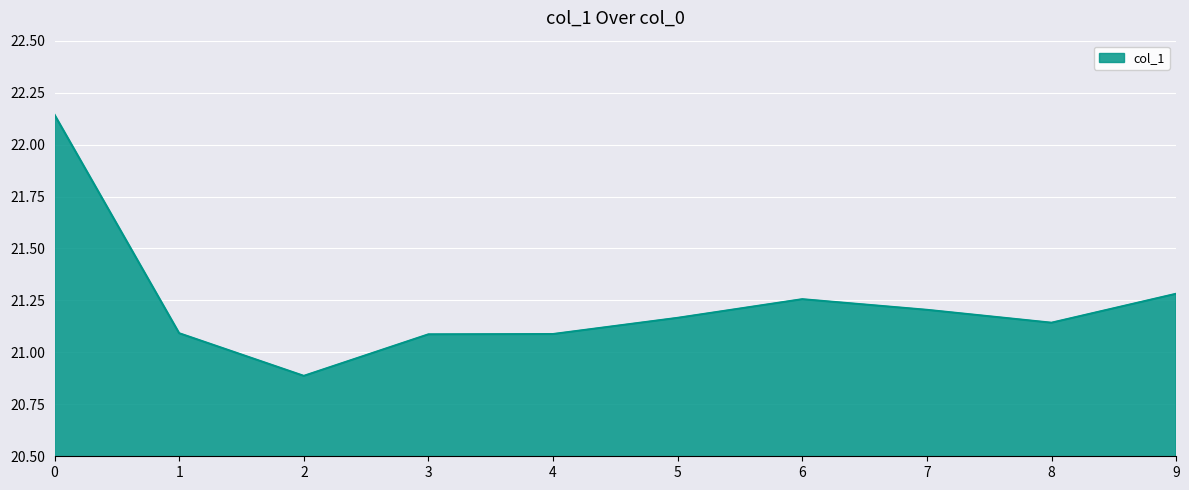

Is it true that the value at 9 is 21.3?

True